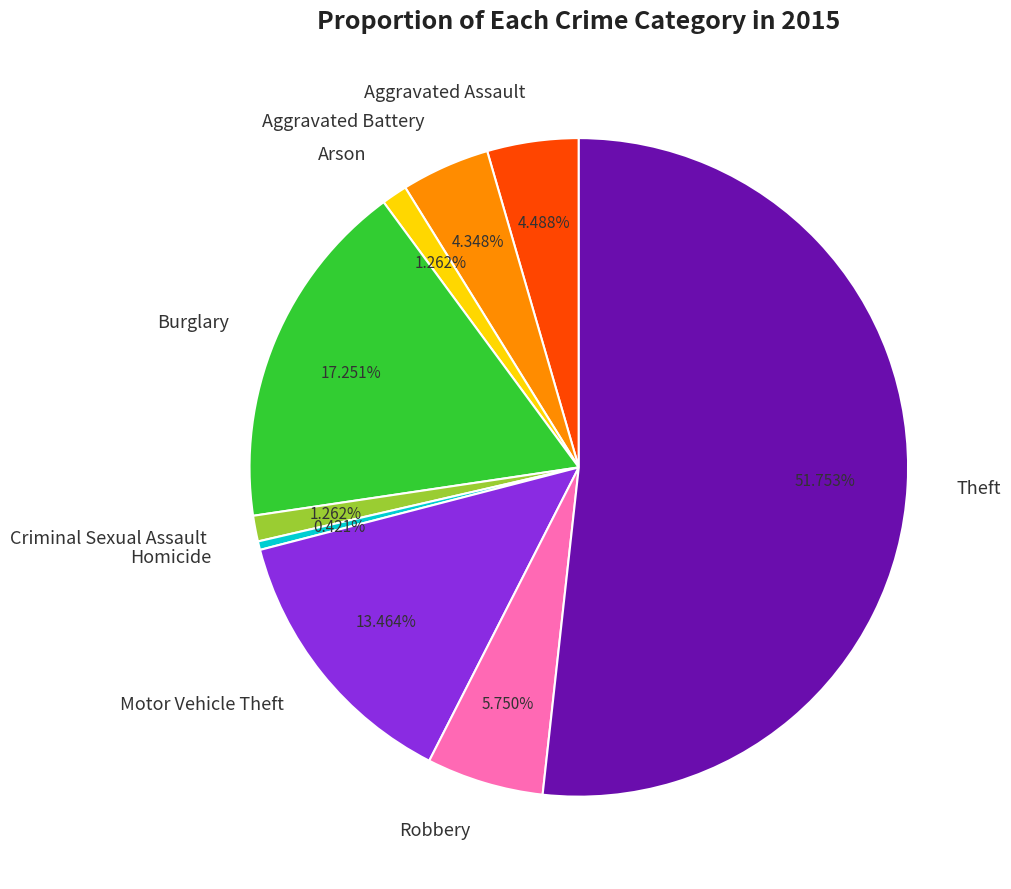

To the nearest percent, what is the difference between the Theft and Burglary slice percentages?

35%